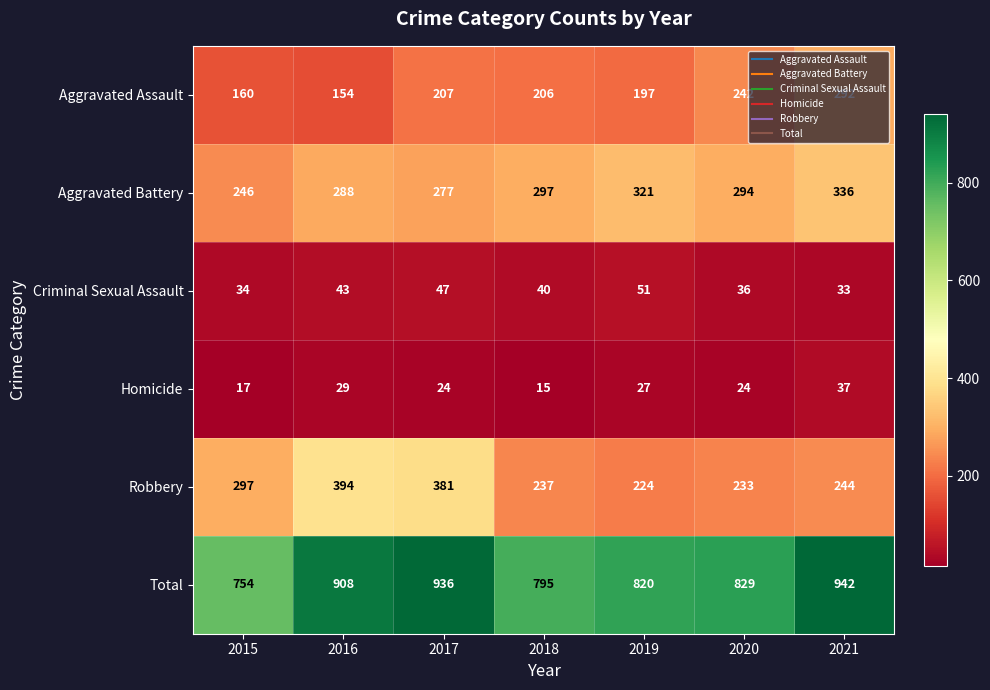

At which category does the chart reach its peak across all series?

2021